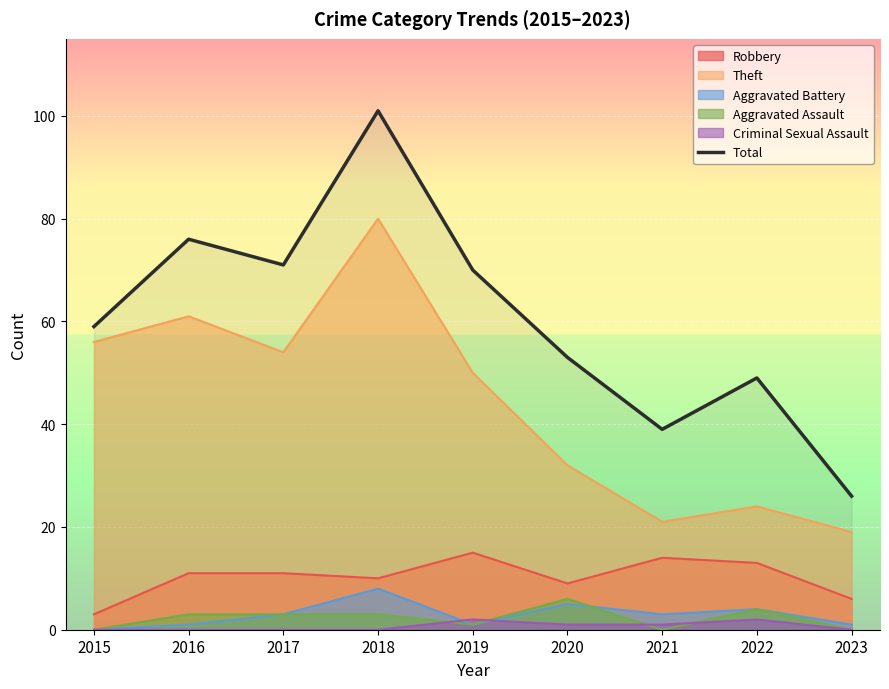

Where is the first local minimum?

2017